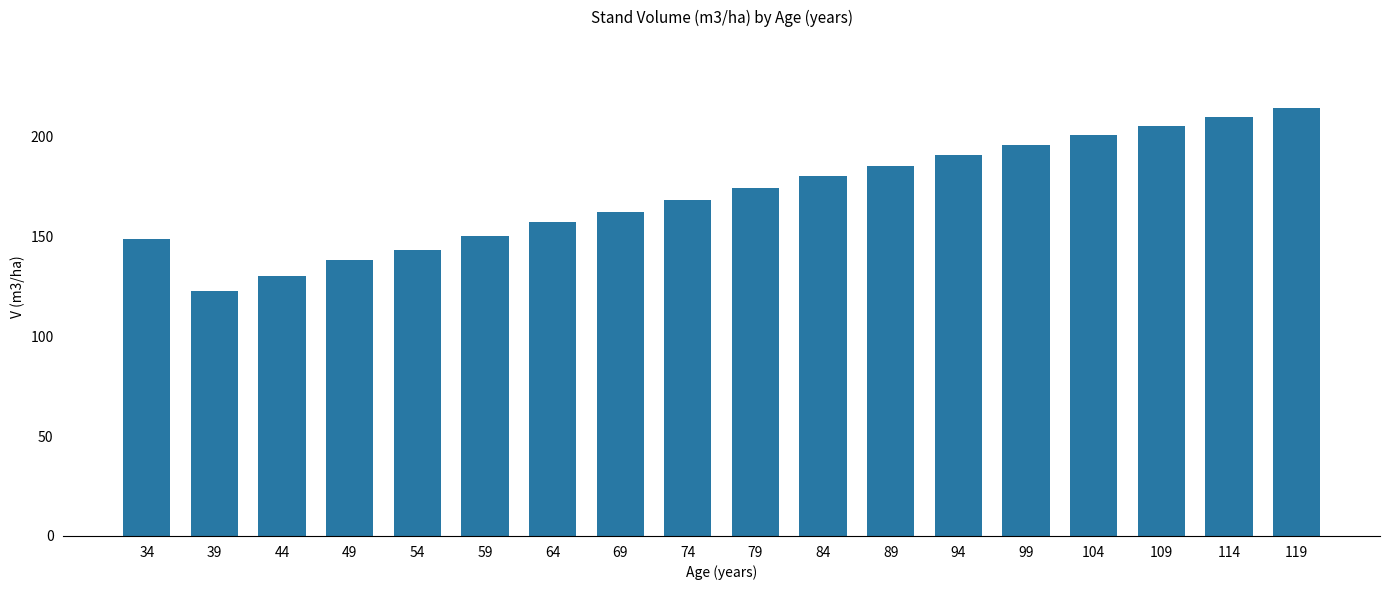

At which category does the chart reach its minimum across all series?

39